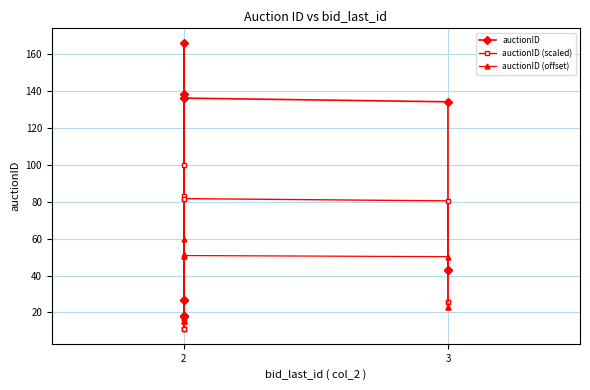

Does the chart have visible grid lines?

Yes